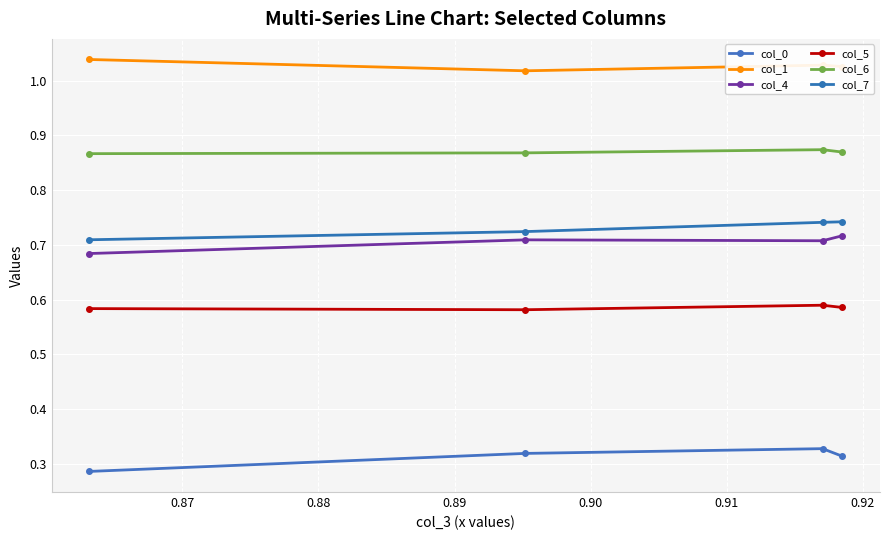

What is the sum of all col_5 values?

2.3